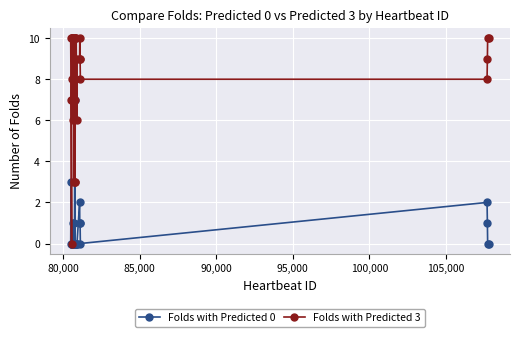

Reading left to right, list all the values displayed in this chart.

Folds with Predicted 0: 0	3	0	0	0	0	0	0	0	1	0	1	0	7	0	0	0	0	0	0	0	2	1	1	0	2	1	0	0
Folds with Predicted 3: 10	7	0	7	10	8	10	10	6	10	9	3	10	3	3	7	10	10	10	6	9	9	10	9	8	8	9	10	10